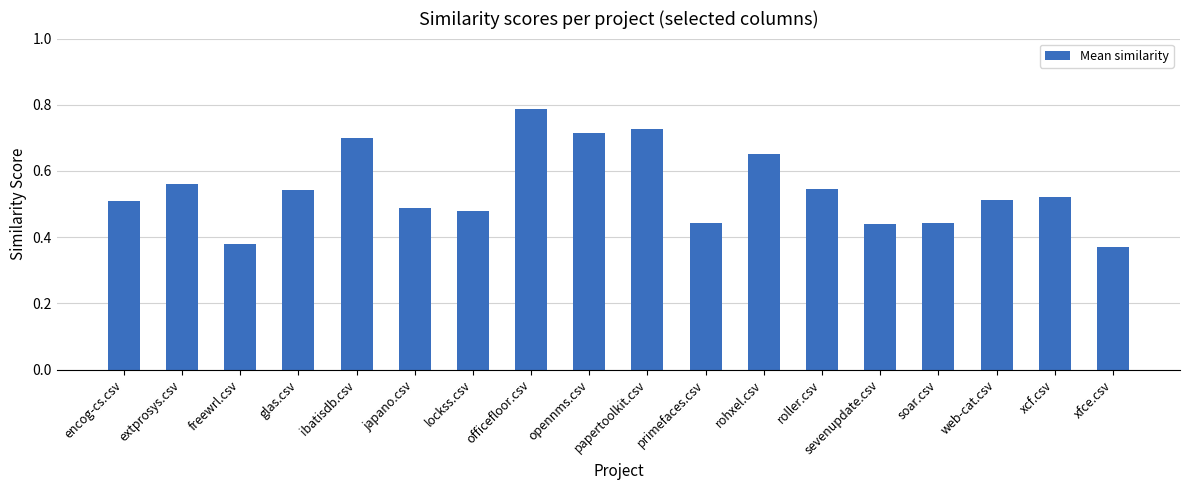

Is it true that the value at web-cat.csv is 0.7?

False